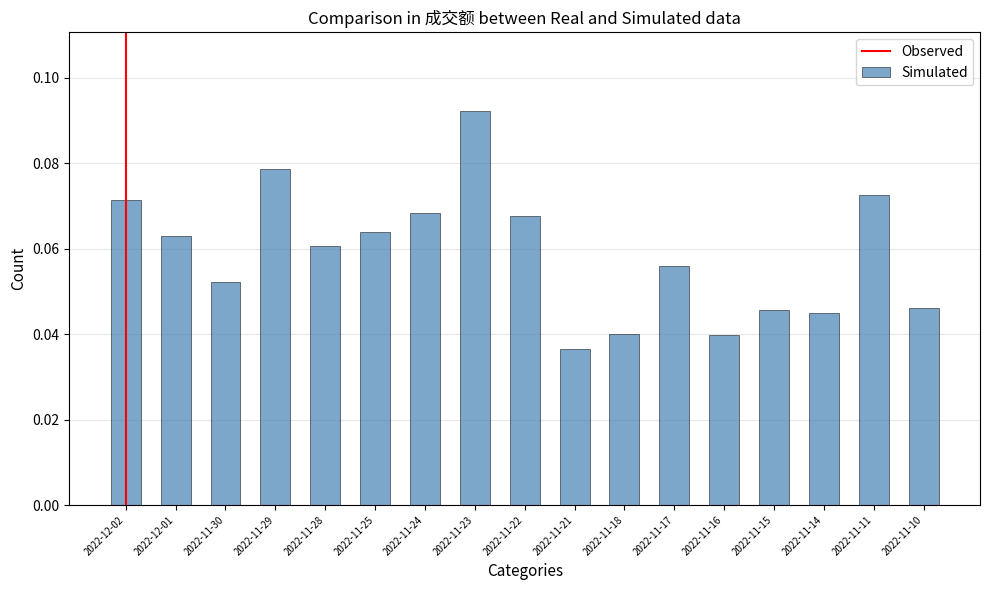

The value at 2022-11-29 is 0.0. True or false?

False